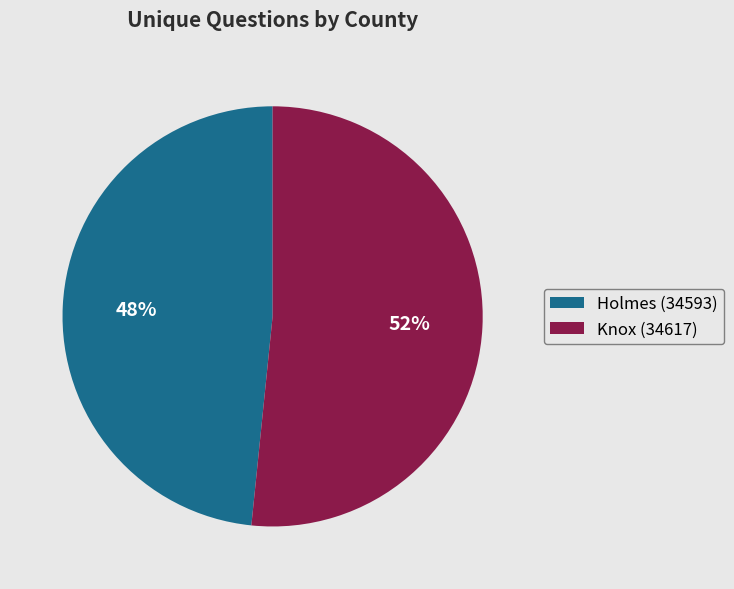

The Knox (34617) slice represents 38% of the pie. True or false?

False